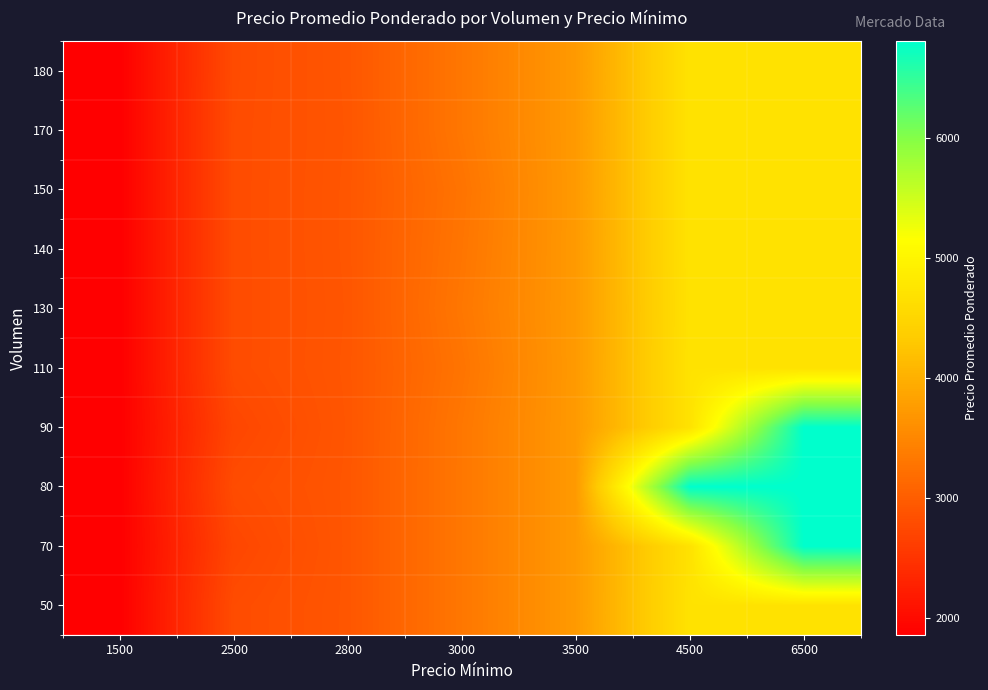

List the series in order of their peak value, lowest first.

130, 50, 110, 140, 150, 170, 180, 70, 80, 90